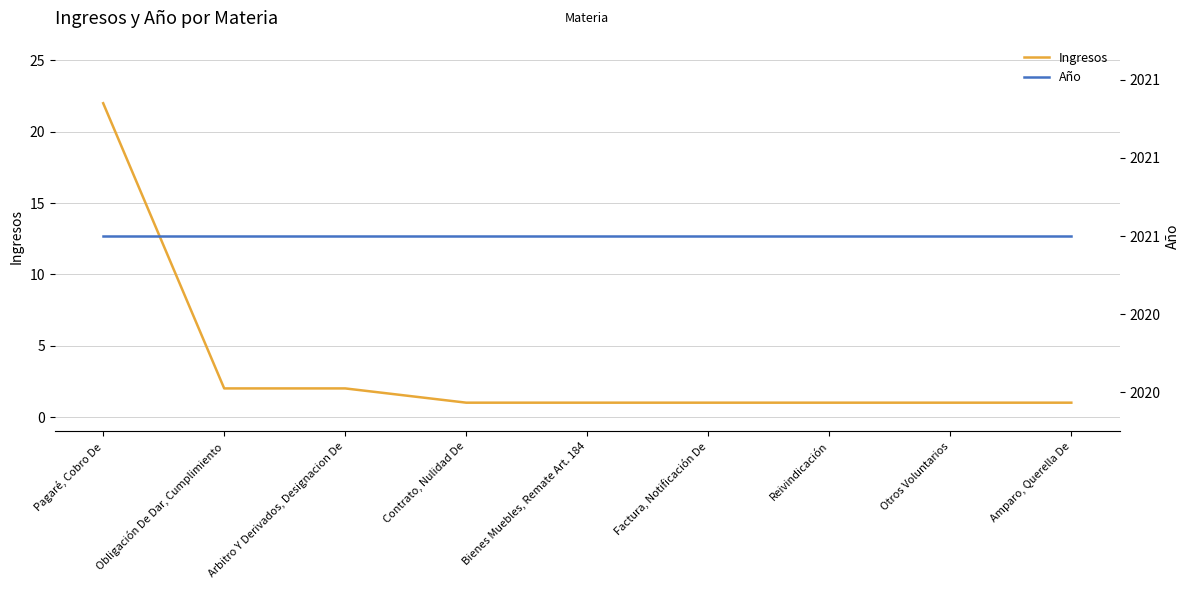

At Reivindicación, list the series in order from largest to smallest.

Año, Ingresos